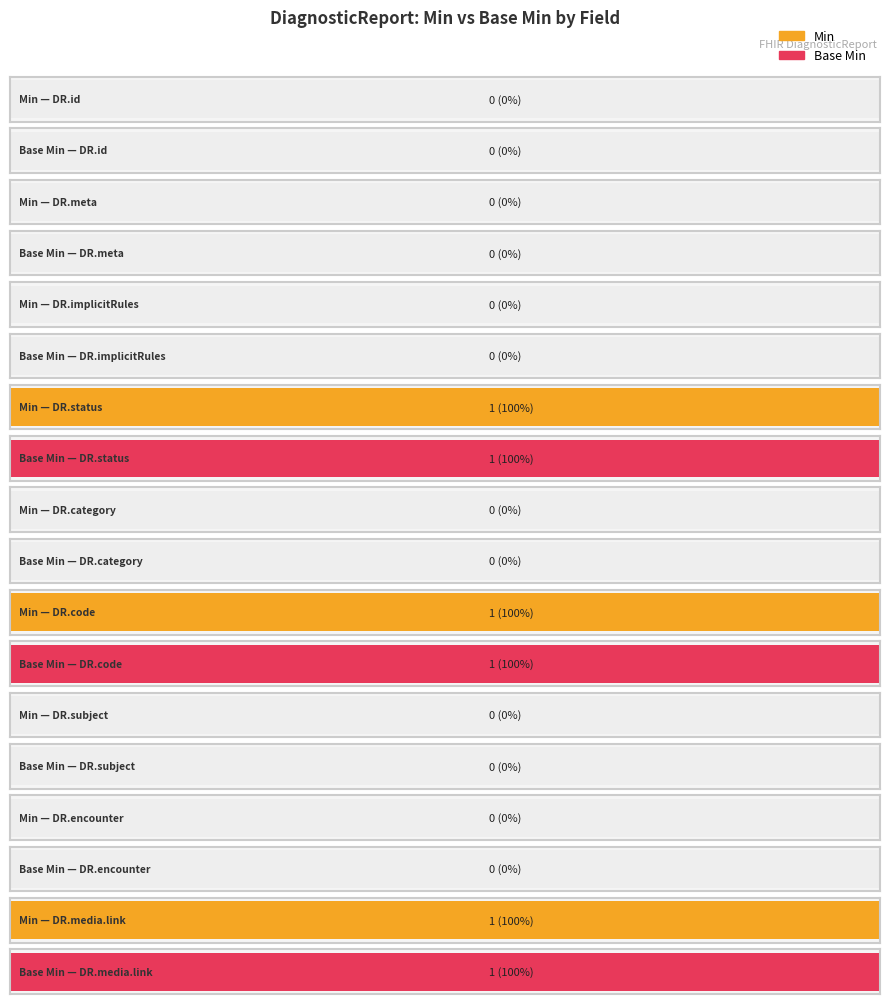

At how many categories does at least one series exceed 0?

3